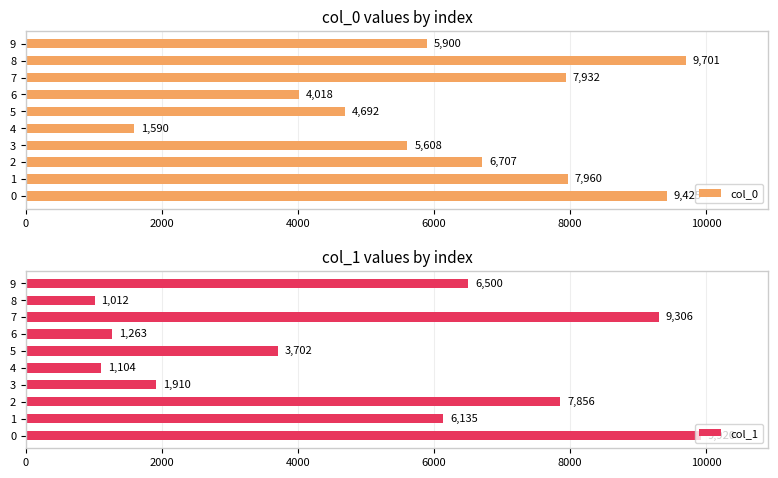

What is the approximate value of col_1 at 1, to the nearest 10?

6140